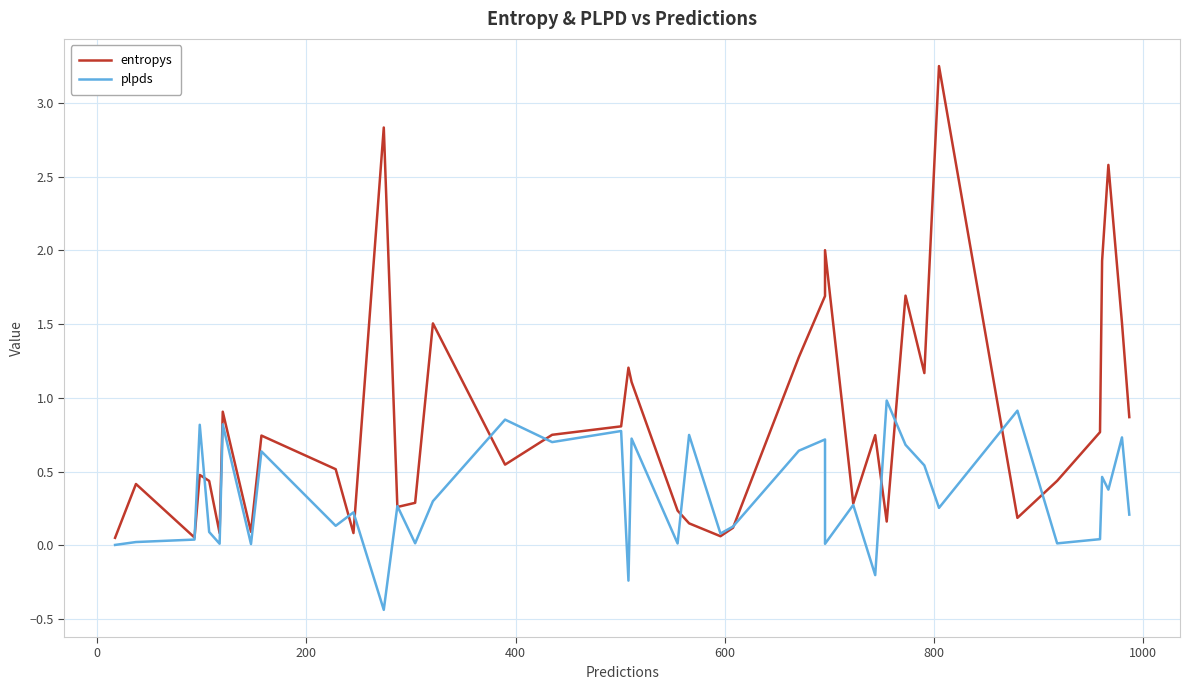

What is the value of the plpds point at the 18th from the left?

0.8